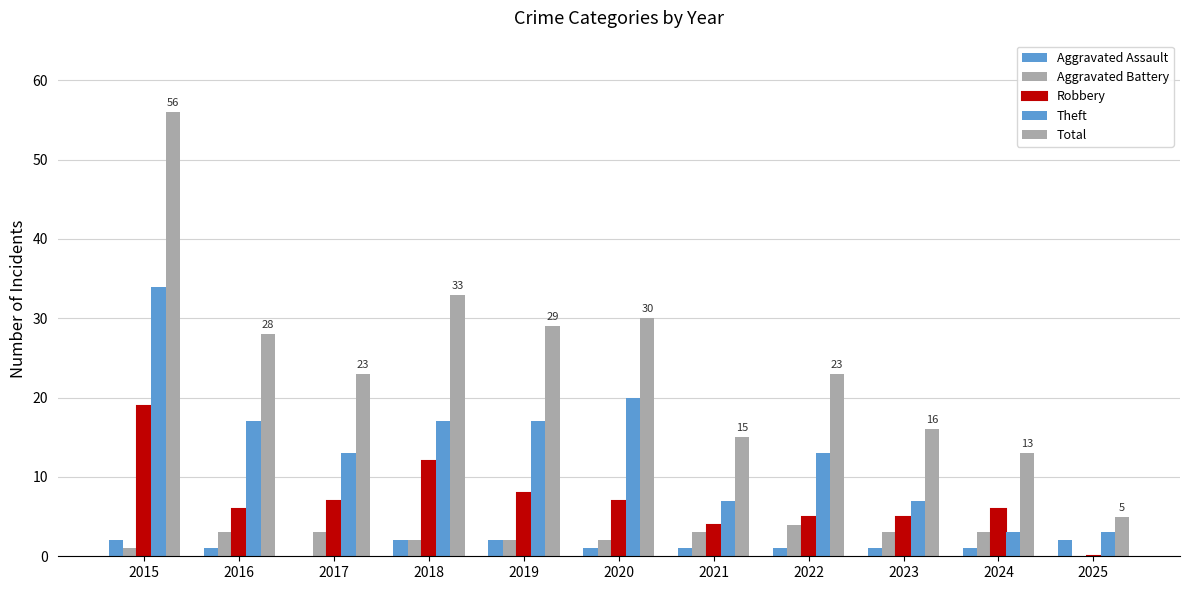

Does the chart contain stacked bars?

No